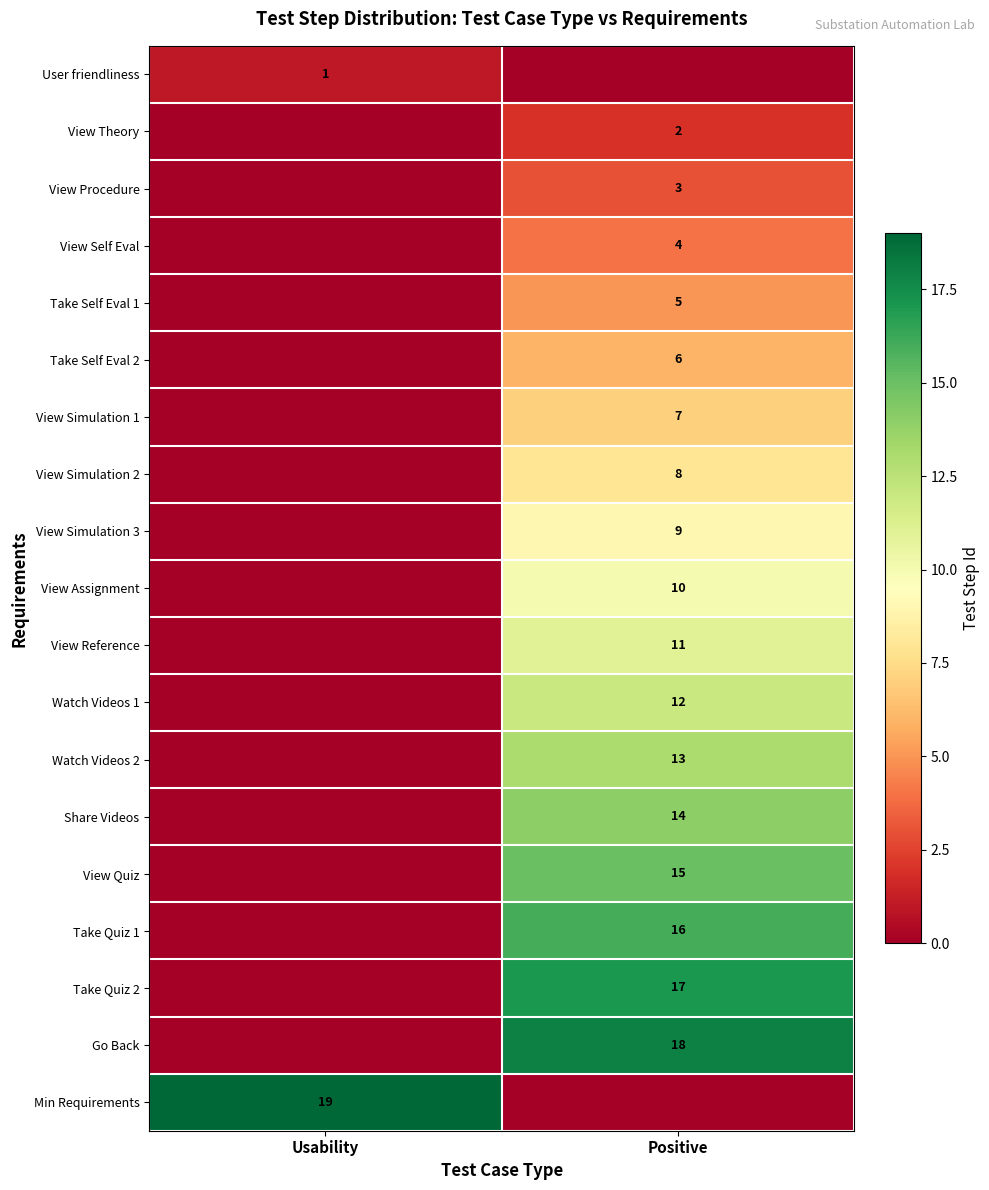

The value of View Quiz at Positive is 15. True or false?

True